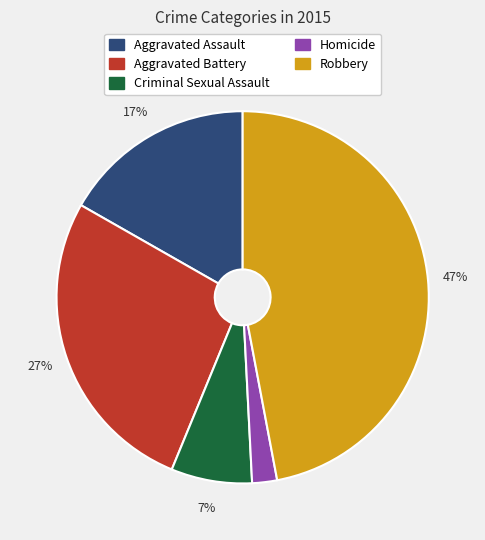

Which slice is the smallest?

Homicide